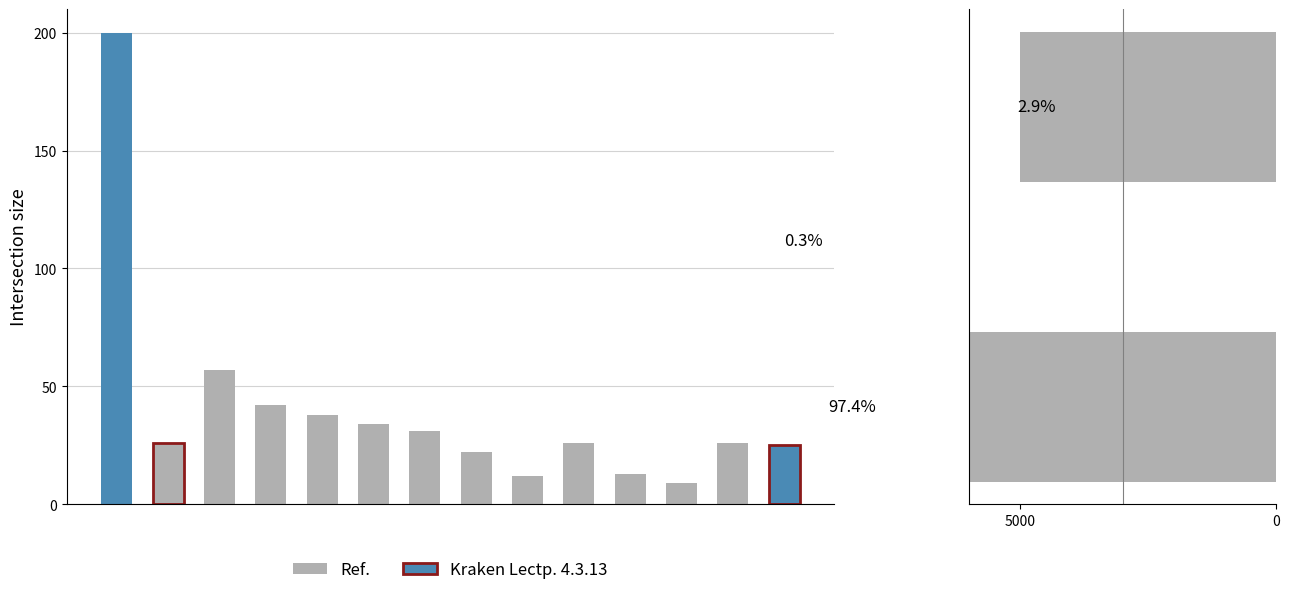

What is the ratio of the value at 3 to the value at 0?

1.6